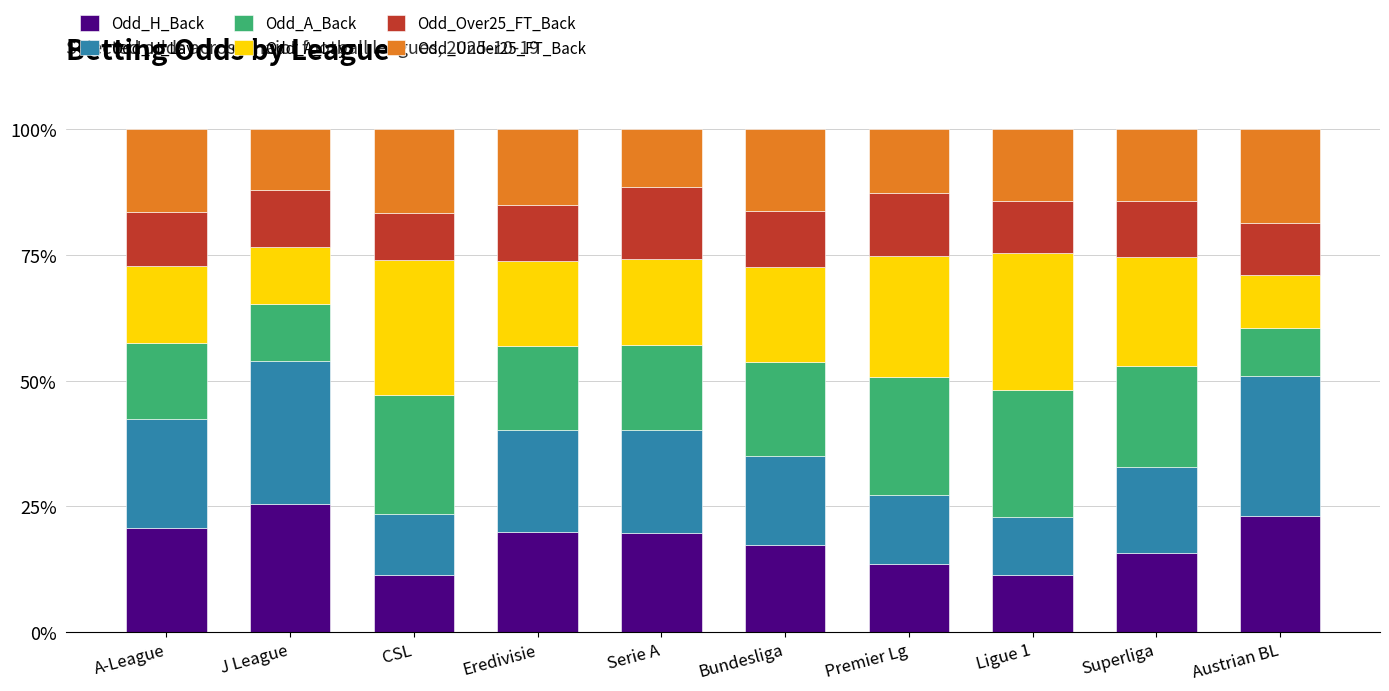

Which category has the highest value in the Odd_H_Back series?

J League